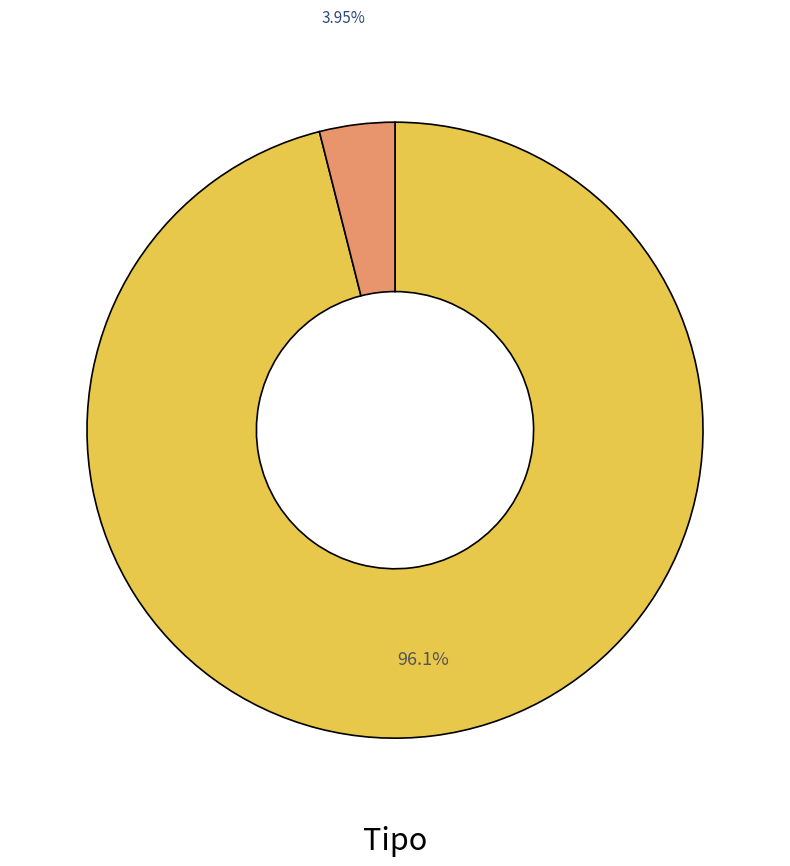

How many segments does this pie chart have?

2